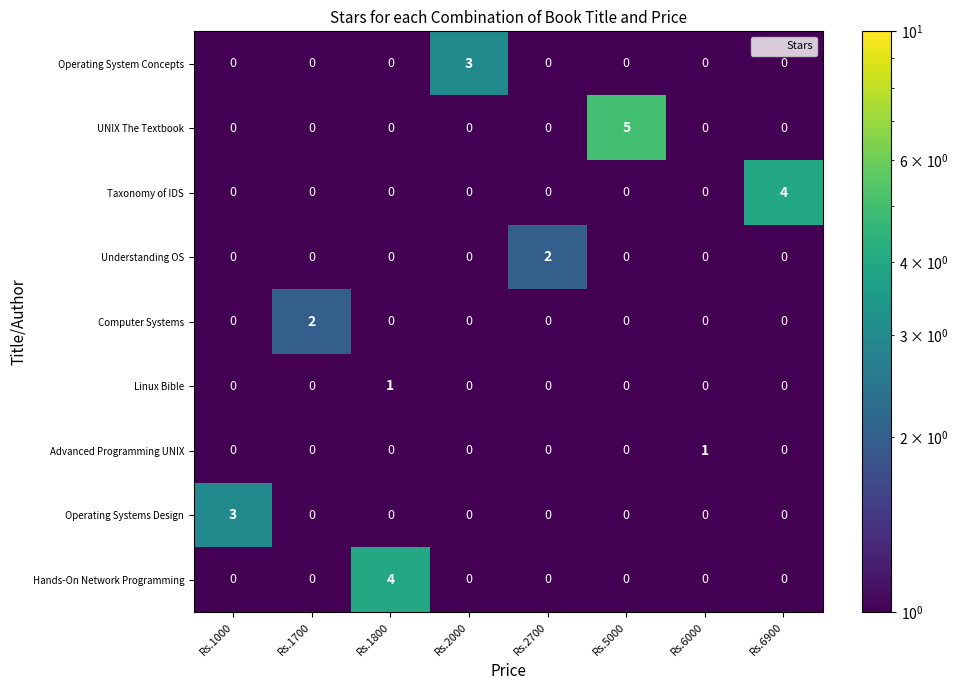

Which series has the largest total across all categories?

UNIX The Textbook